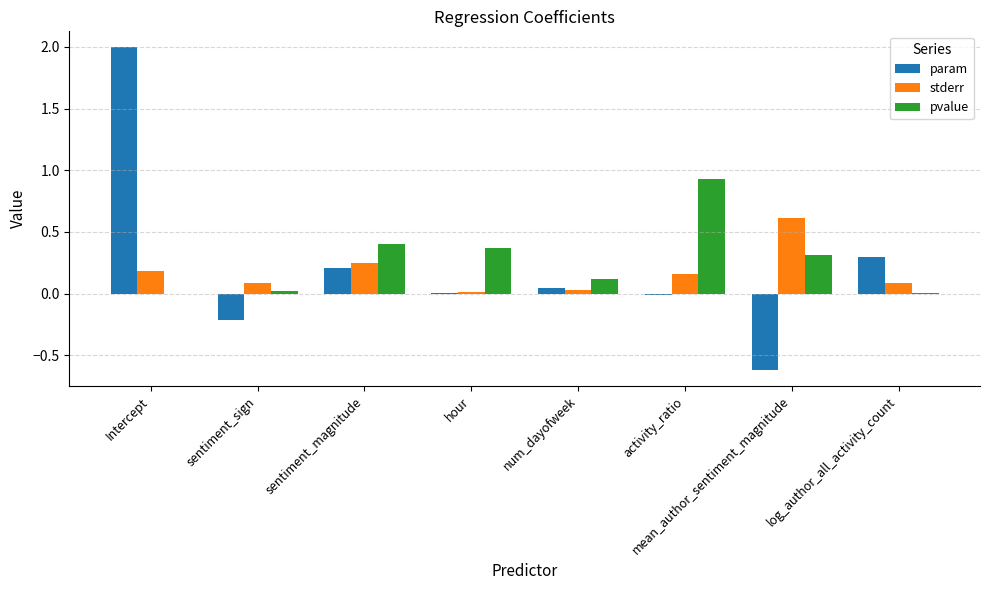

Which category has the highest value in the pvalue series?

activity_ratio